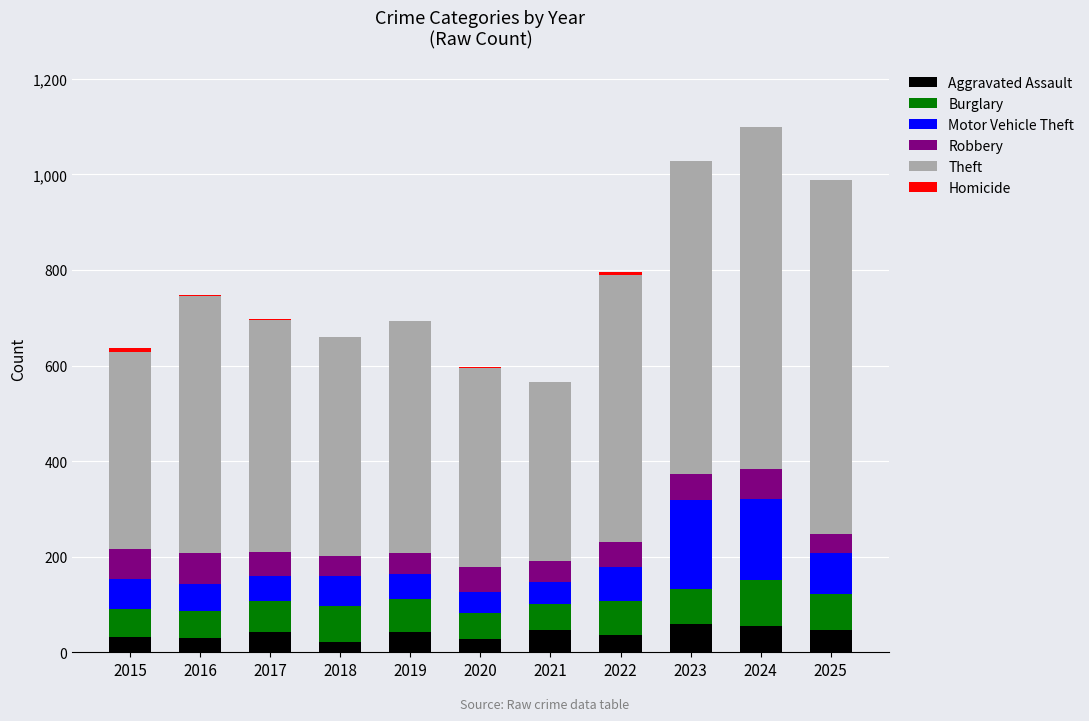

True or false: Aggravated Assault has a value of 55 at 2024.

True